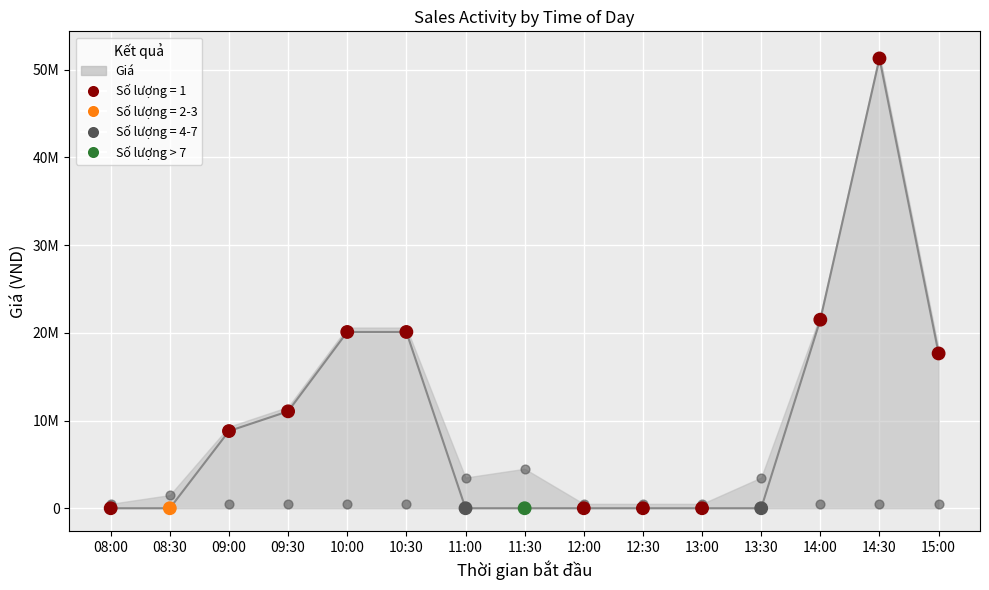

Which has a higher value, 11:00 or 13:00?

11:00